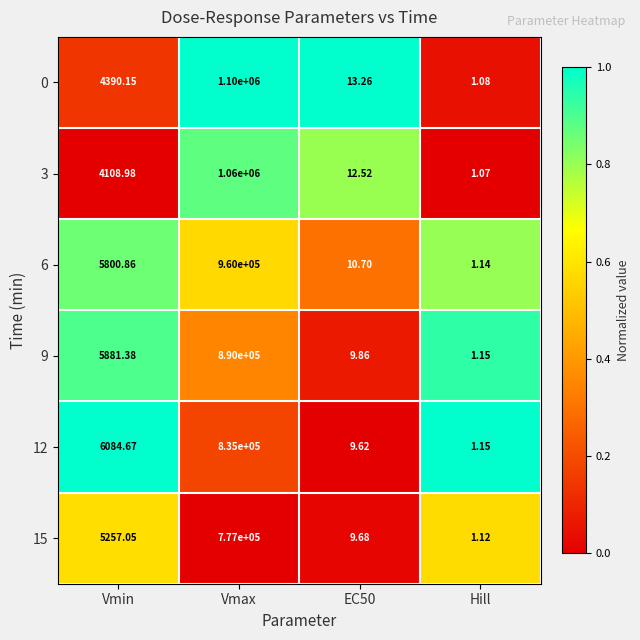

At which label is 3 closest to 530000?

Vmin